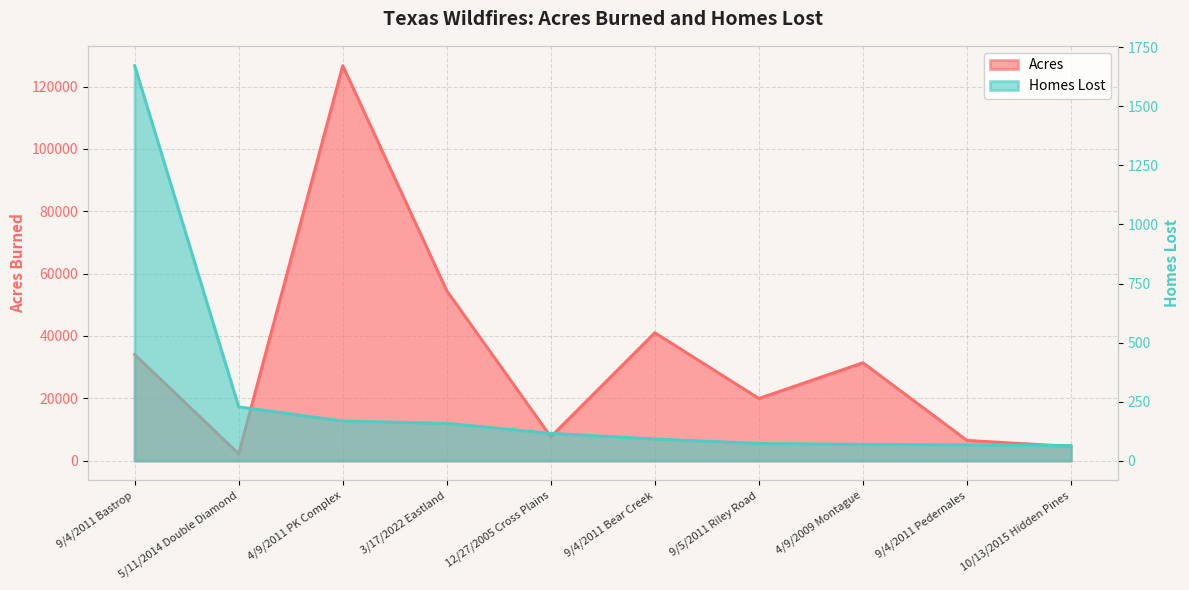

True or false: Homes Lost and Acres intersect in this chart.

False